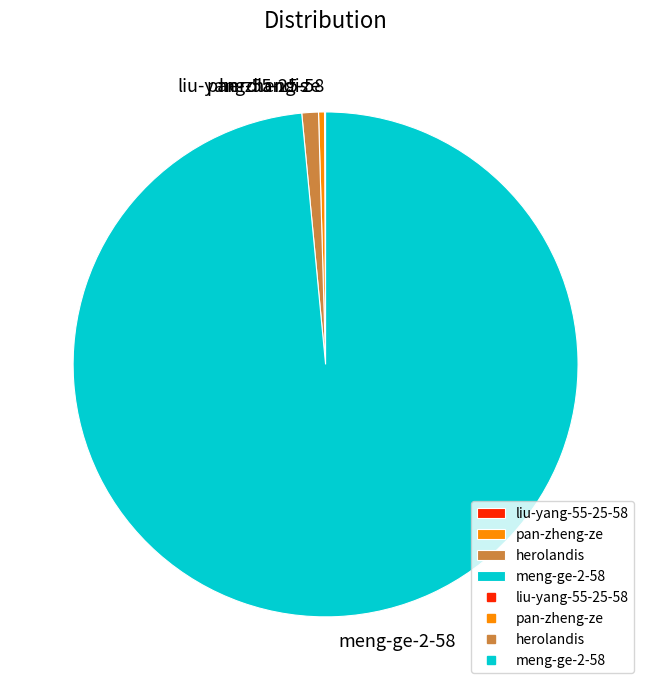

Which slice is the largest?

meng-ge-2-58